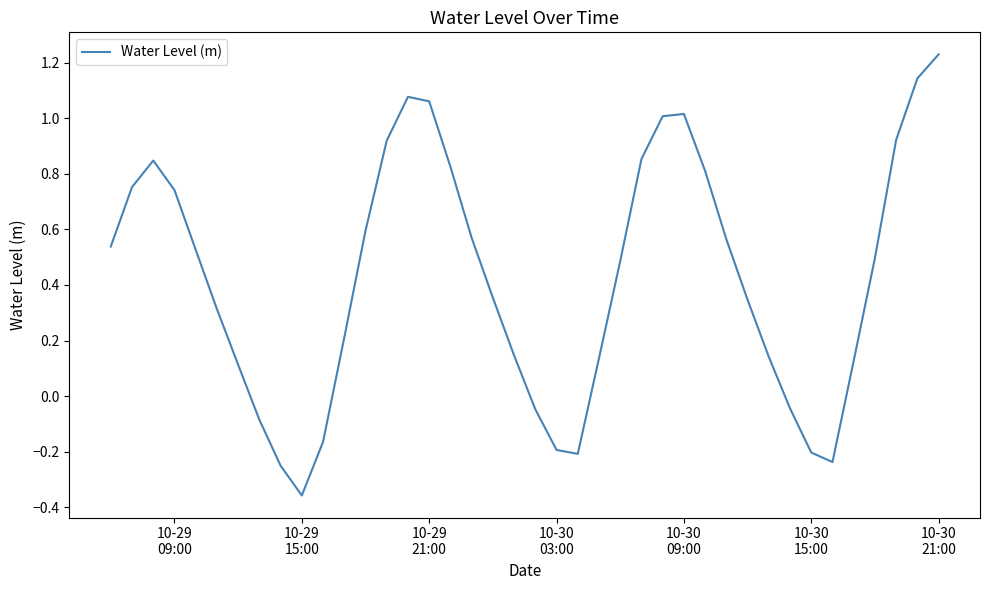

How many lines are shown in the chart?

1